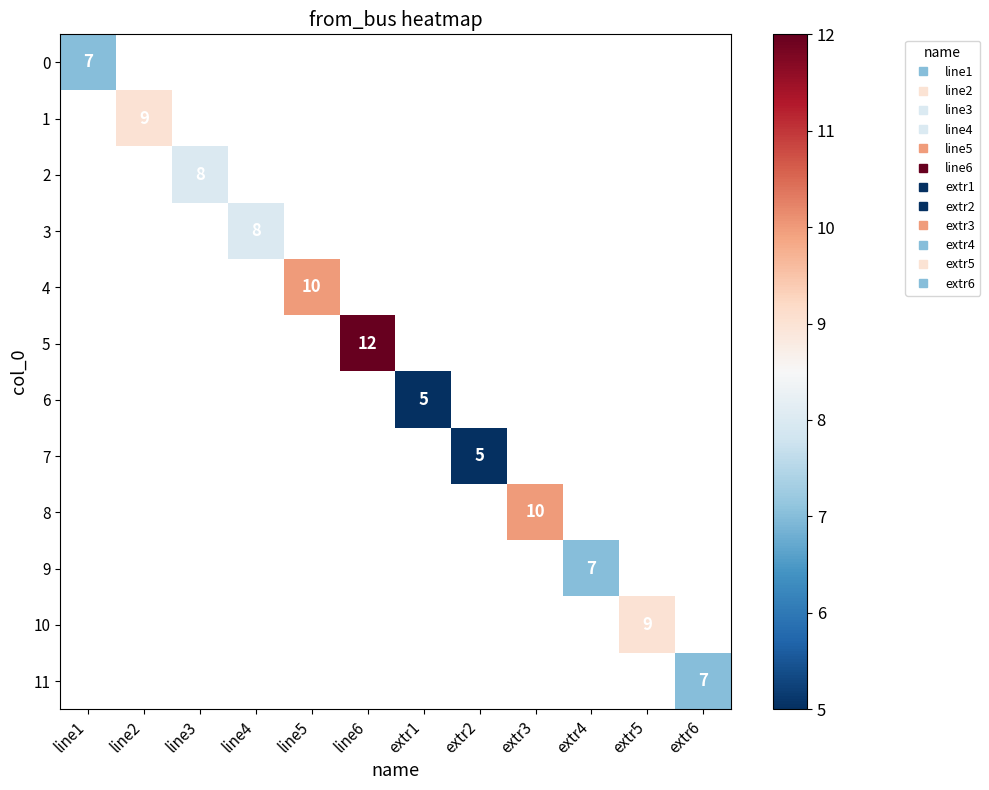

At how many categories does at least one series exceed 10?

1